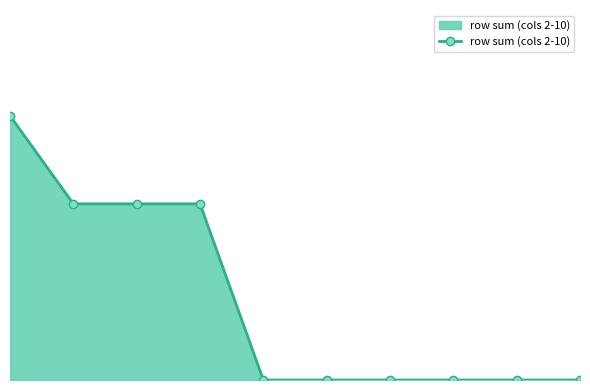

Is this an area chart (filled region under the line)?

Yes